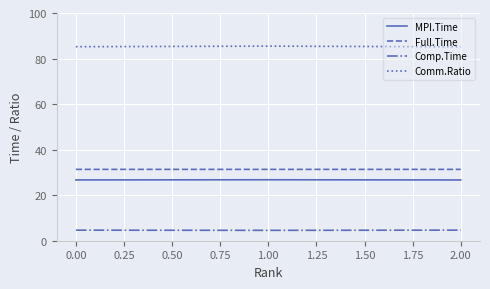

Is the value of MPI.Time at 1.00 greater than the value of Comp.Time at 2.00?

Yes